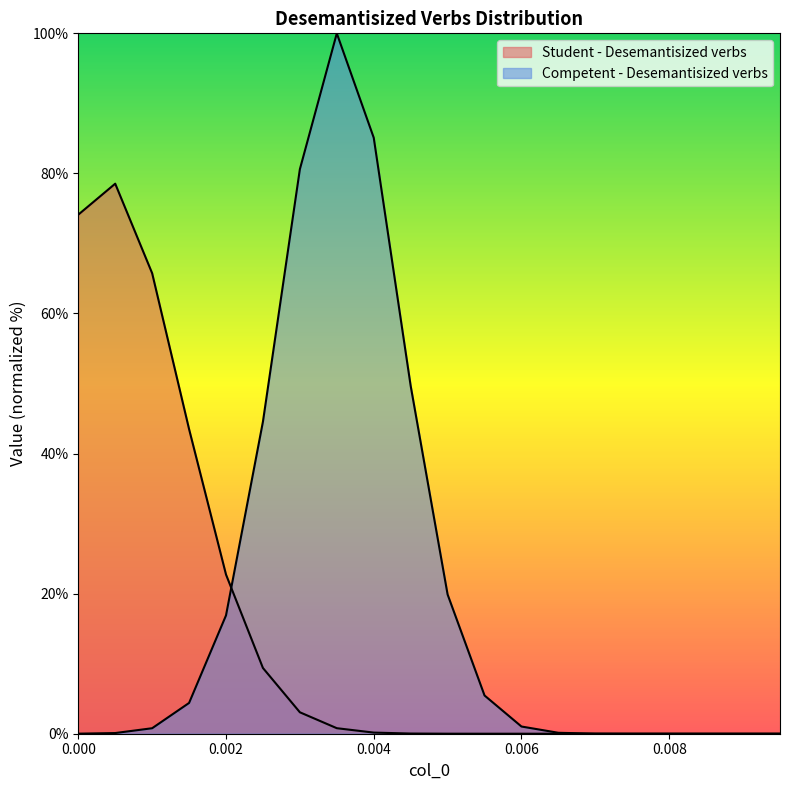

What is the sum of all Student - Desemantisized verbs values?

298.0